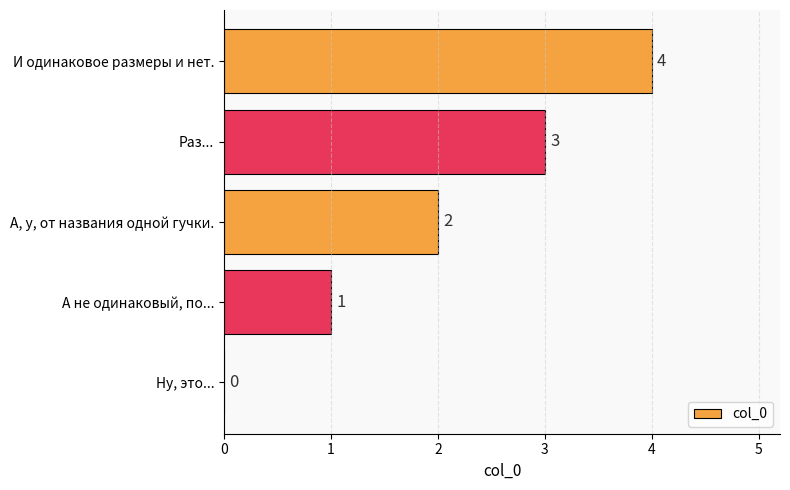

Are the bars horizontal?

Yes